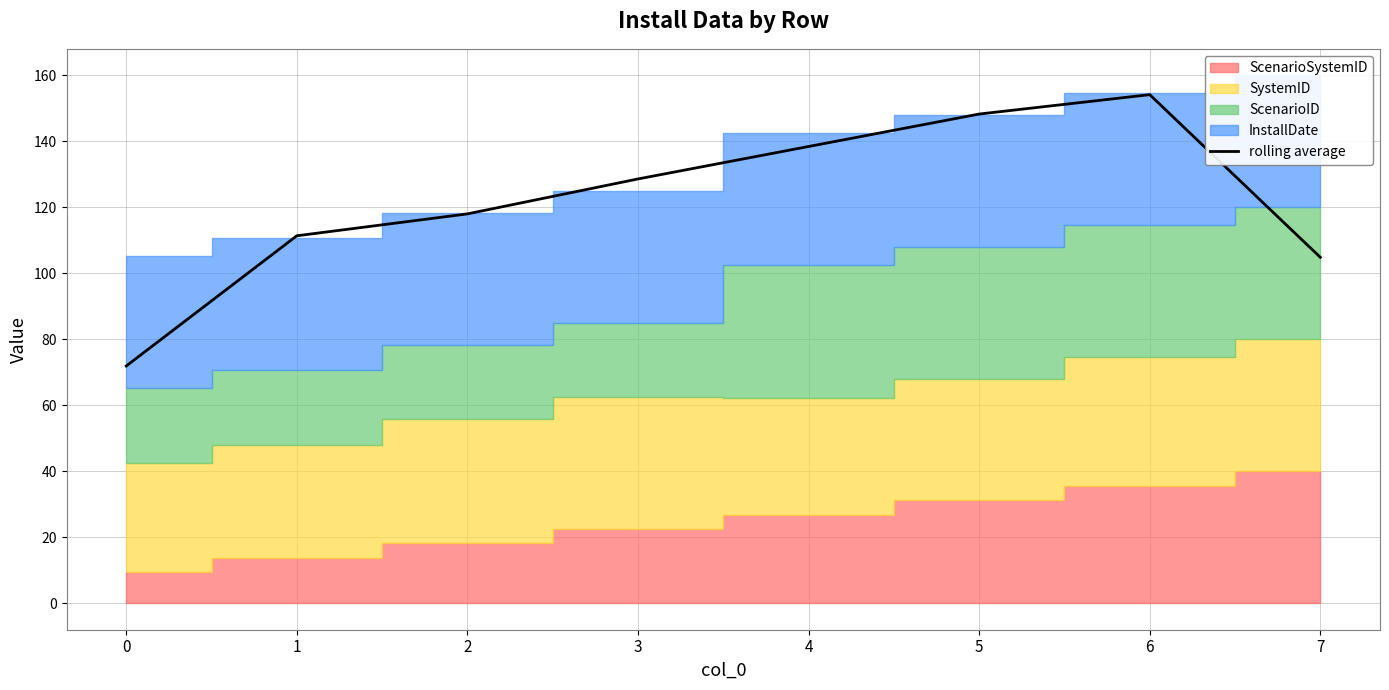

What is the difference between the maximum and second lowest values?

49.3